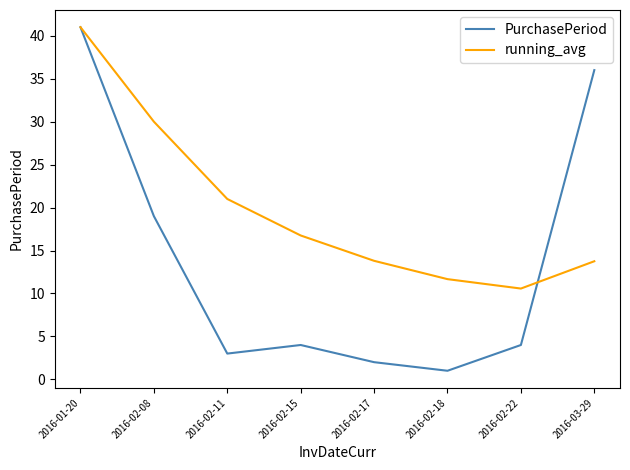

Rank the series at 2016-02-15 from lowest to highest value.

PurchasePeriod, running_avg